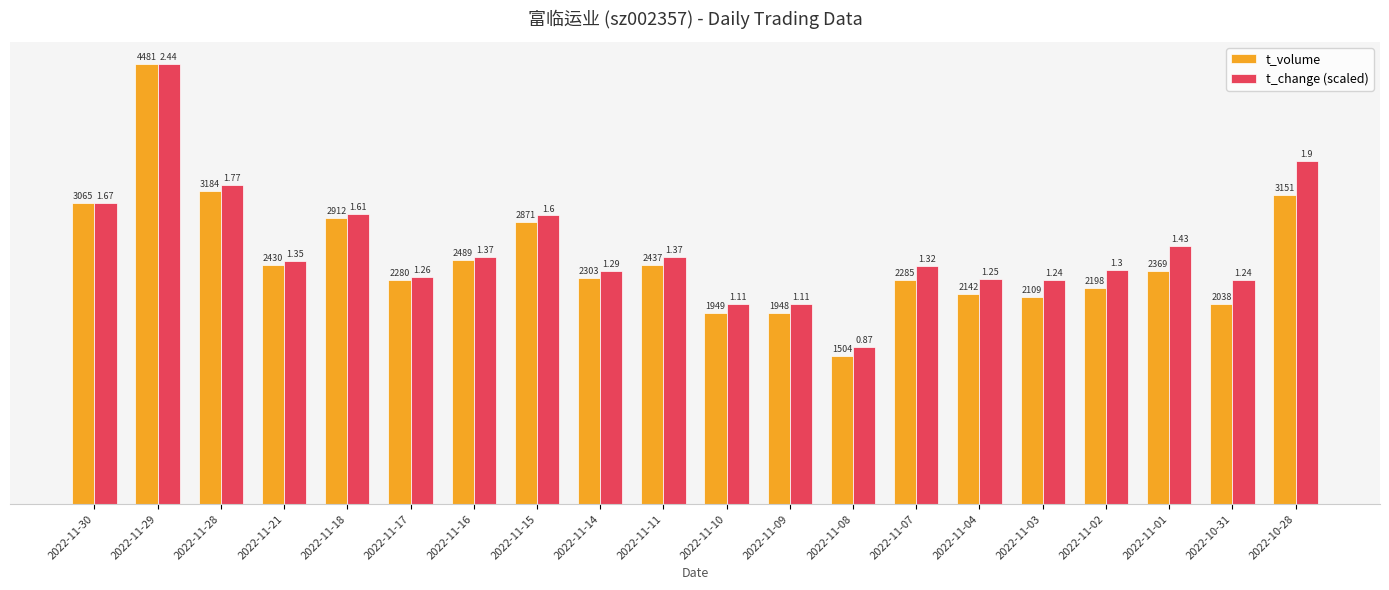

Is the value of t_change (scaled) at 2022-11-02 greater than the value of t_volume at 2022-11-29?

No